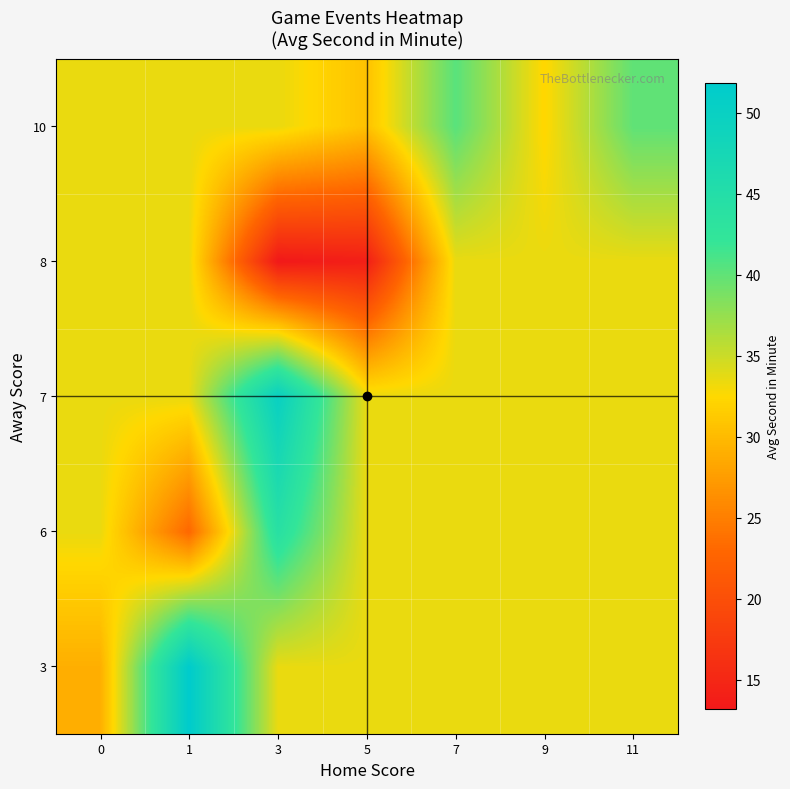

What is the greatest value displayed?

51.8